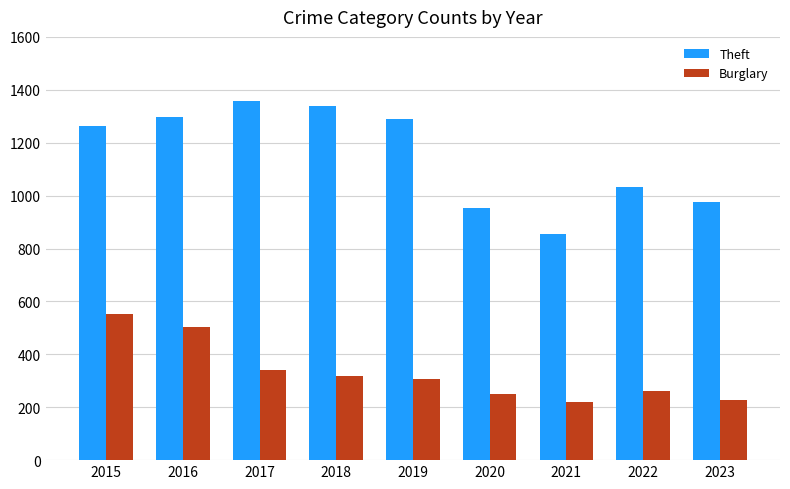

Is it true that Burglary equals 220 at 2021?

True